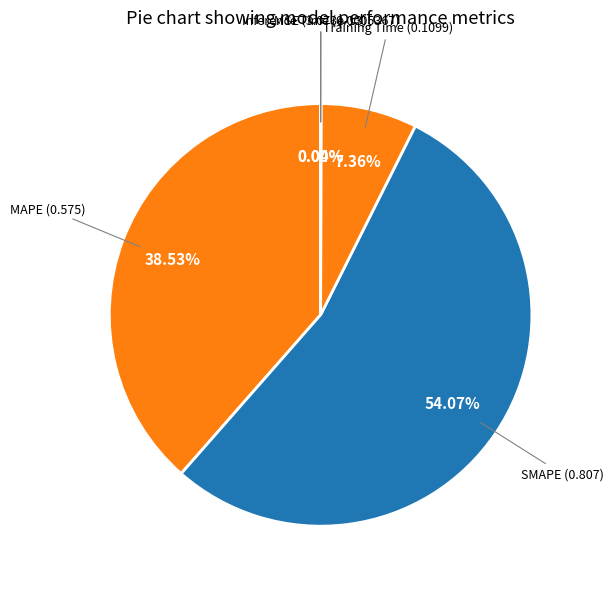

Is there any slice that represents more than half of the pie?

Yes